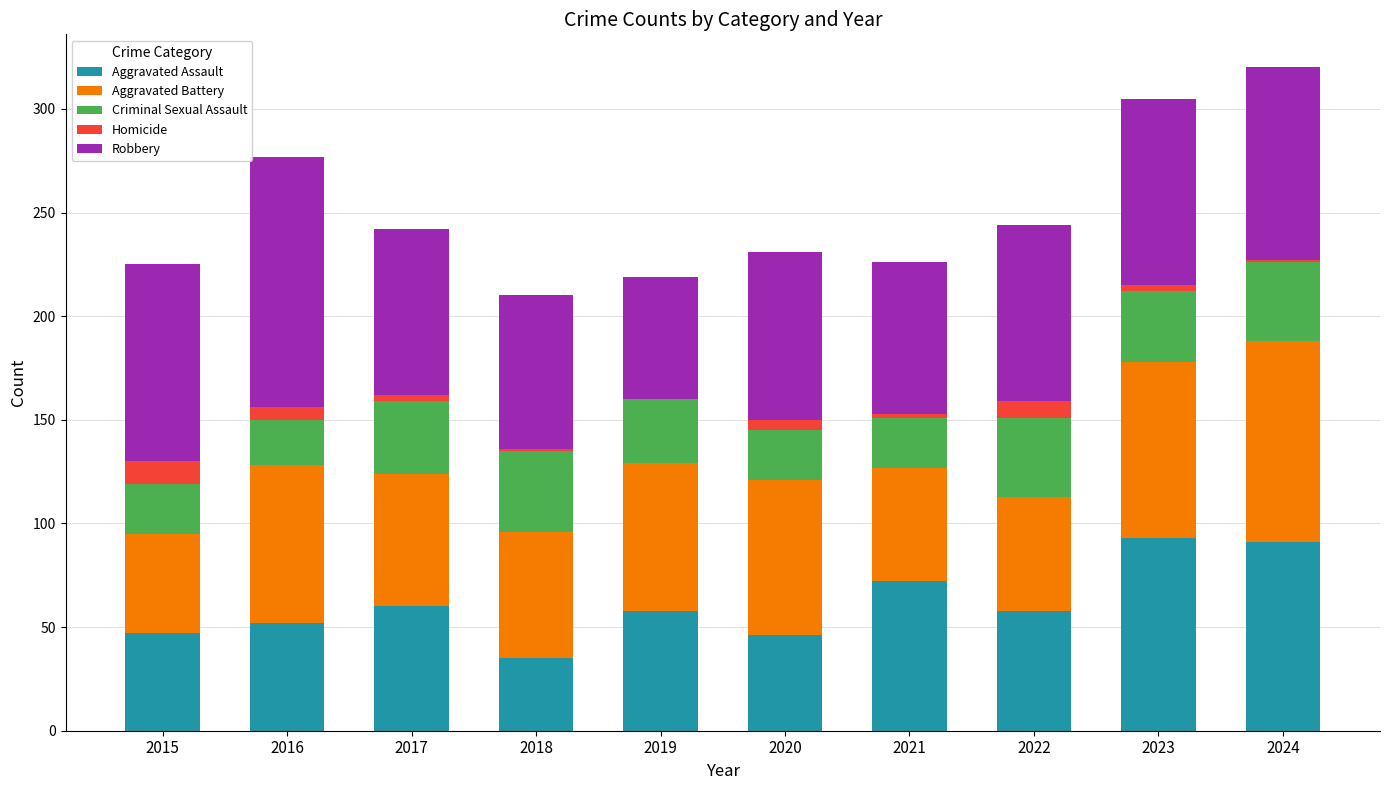

What is the total value across all series at 2022?

244